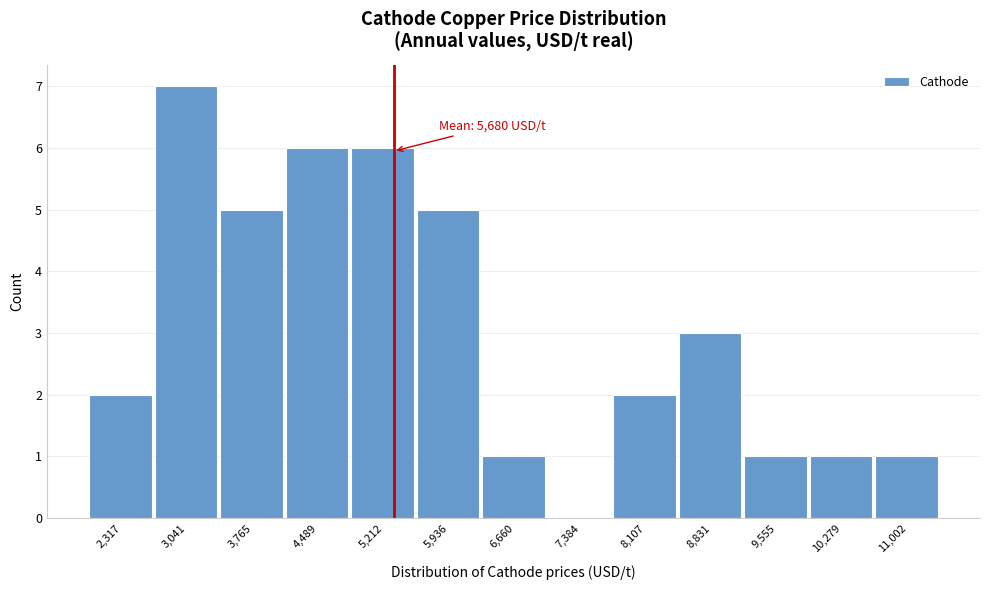

Reading left to right, extract all data points from this chart.

2,317=2	3,041=7	3,765=5	4,489=6	5,212=6	5,936=5	6,660=1	7,384=0	8,107=2	8,831=3	9,555=1	10,279=1	11,002=1